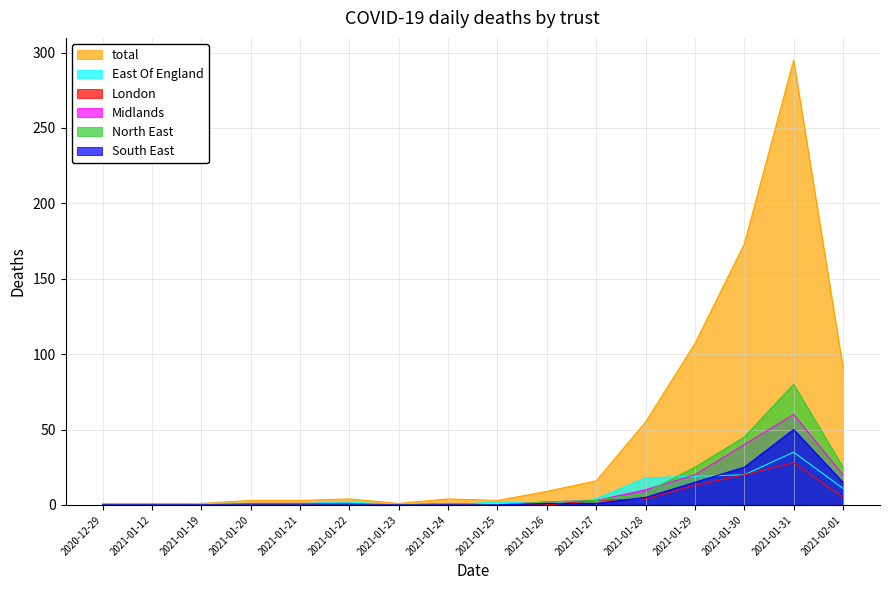

In North East, how many points are lower than both neighbors (excluding endpoints)?

1